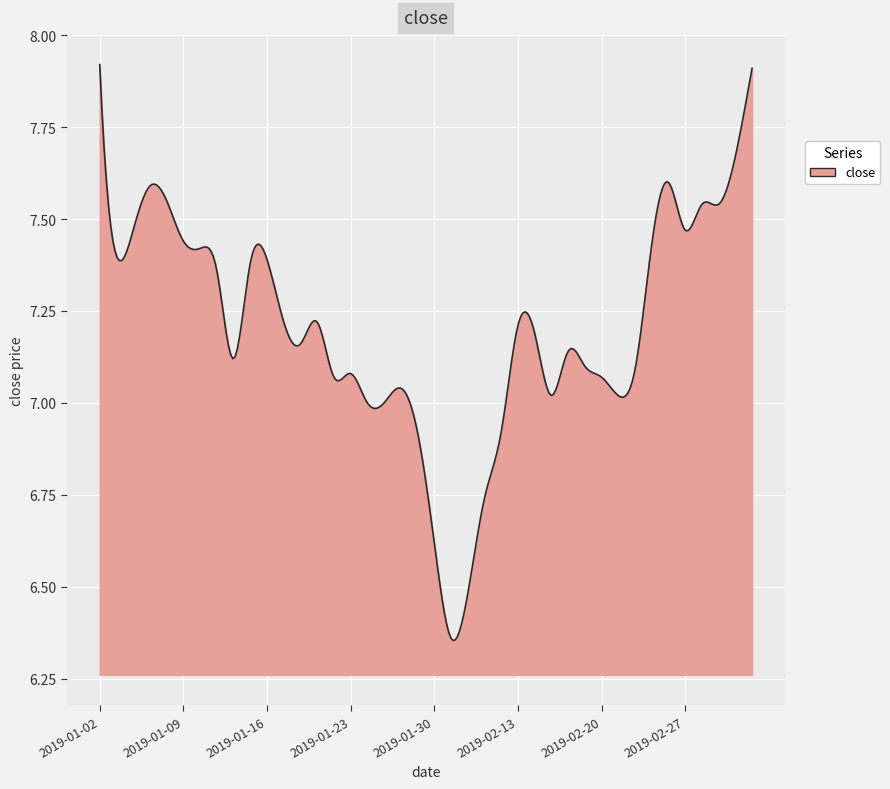

How many lines are shown in the chart?

1